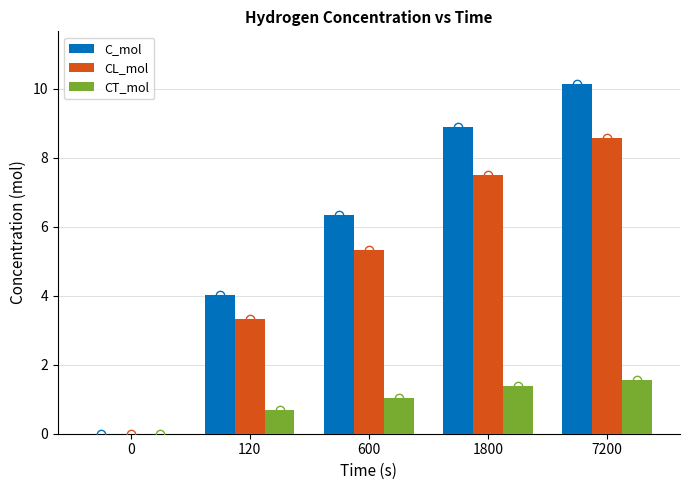

Reading left to right, transcribe all the data shown in this chart.

C_mol: 0.0	4.0	6.3	8.9	10.1
CL_mol: 0.0	3.3	5.3	7.5	8.6
CT_mol: 0.0	0.7	1.0	1.4	1.6